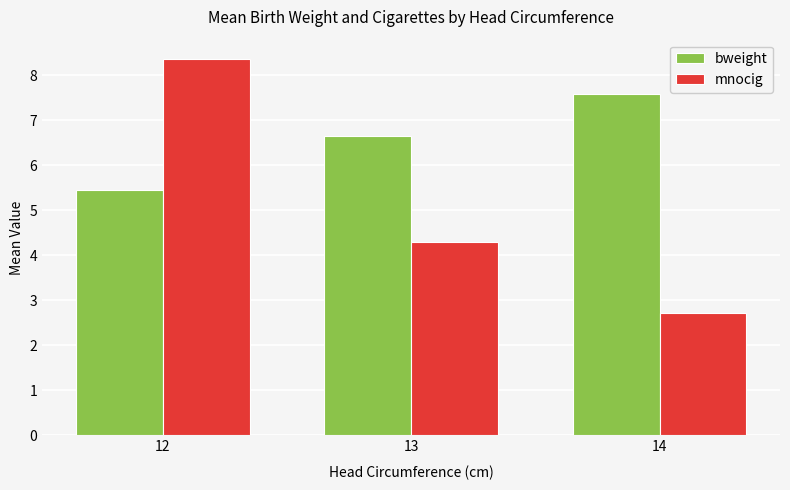

What is the difference between the maximum and minimum values in the bweight series?

2.1